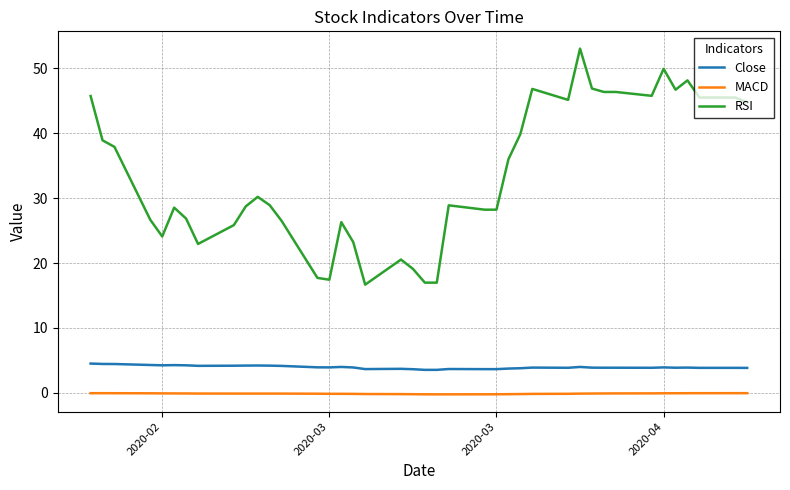

What is the lowest value of the RSI series?

16.7